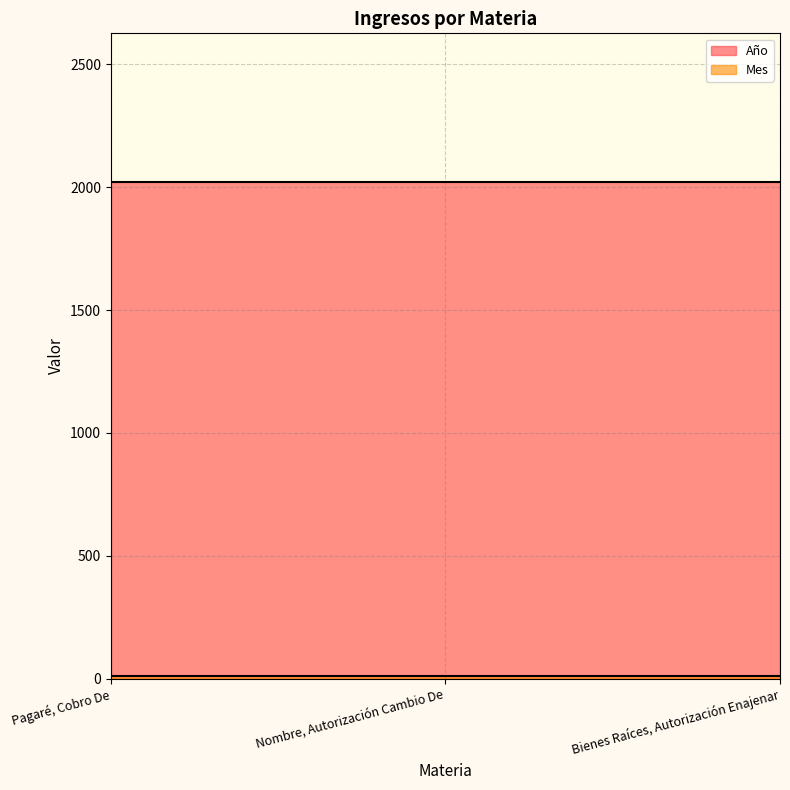

Reading left to right, what are all the values shown in this chart?

Año: 2020	2020	2020
Mes: 12	12	12